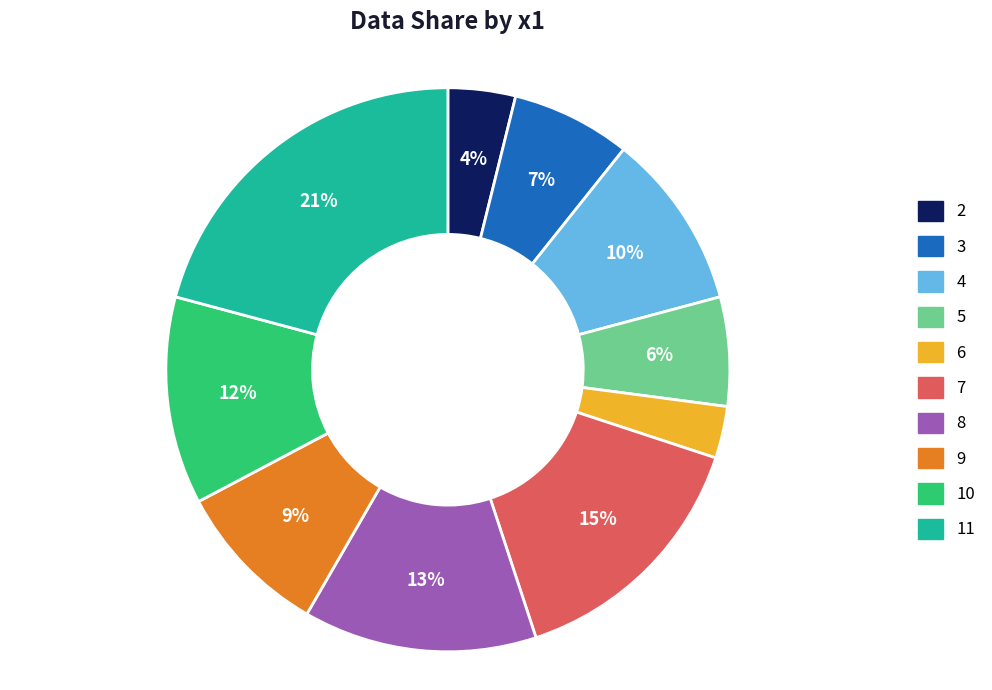

Approximately how many times larger is the value at 5 compared to 11?

0.3